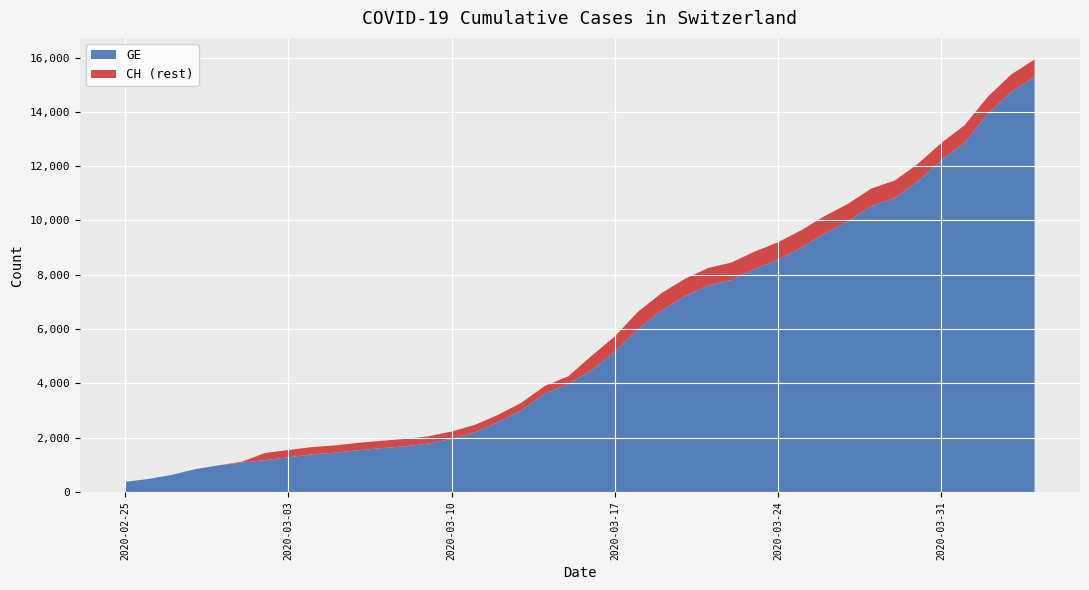

Reading left to right, list all the values displayed in this chart.

GE: 375	479	630	840	981	1083	1171	1278	1384	1447	1538	1614	1681	1780	1955	2201	2574	3010	3627	3978	4485	5174	6002	6681	7205	7607	7807	8213	8554	9000	9520	9971	10533	10825	11444	12210	12863	13919	14733	15284
CH: 375	479	630	840	981	1113	1436	1544	1652	1715	1809	1885	1952	2051	2226	2472	2845	3291	3908	4259	5012	5731	6644	7323	7847	8249	8449	8855	9196	9642	10162	10613	11175	11467	12086	12852	13505	14561	15375	15926